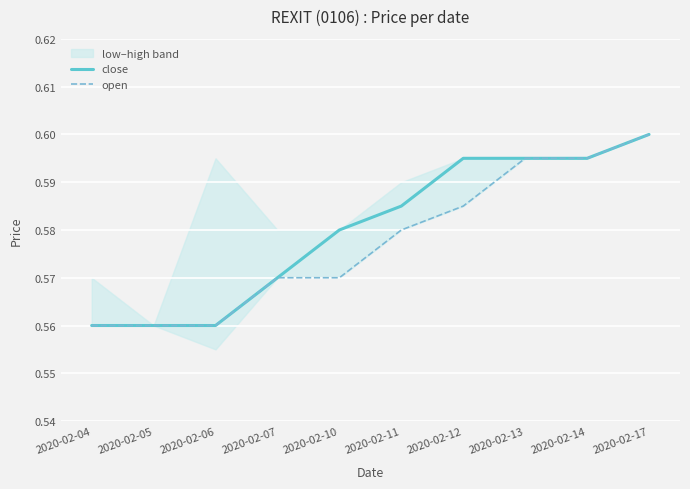

Count the close values in the range 0 to 1.

10